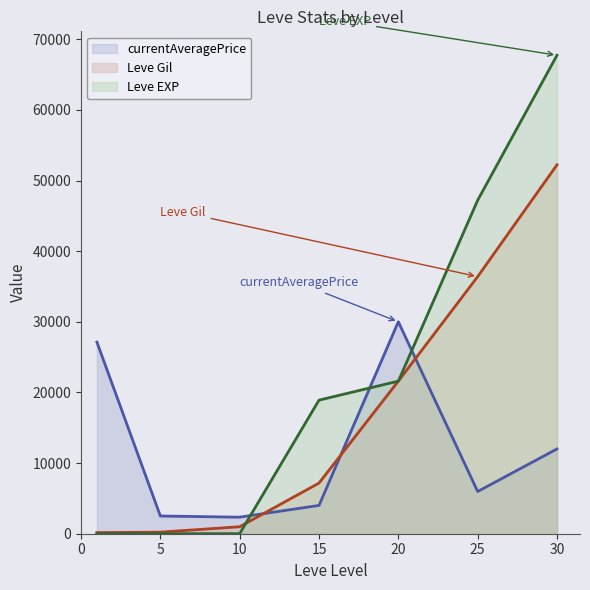

Where does the currentAveragePrice series first go above 5974?

1